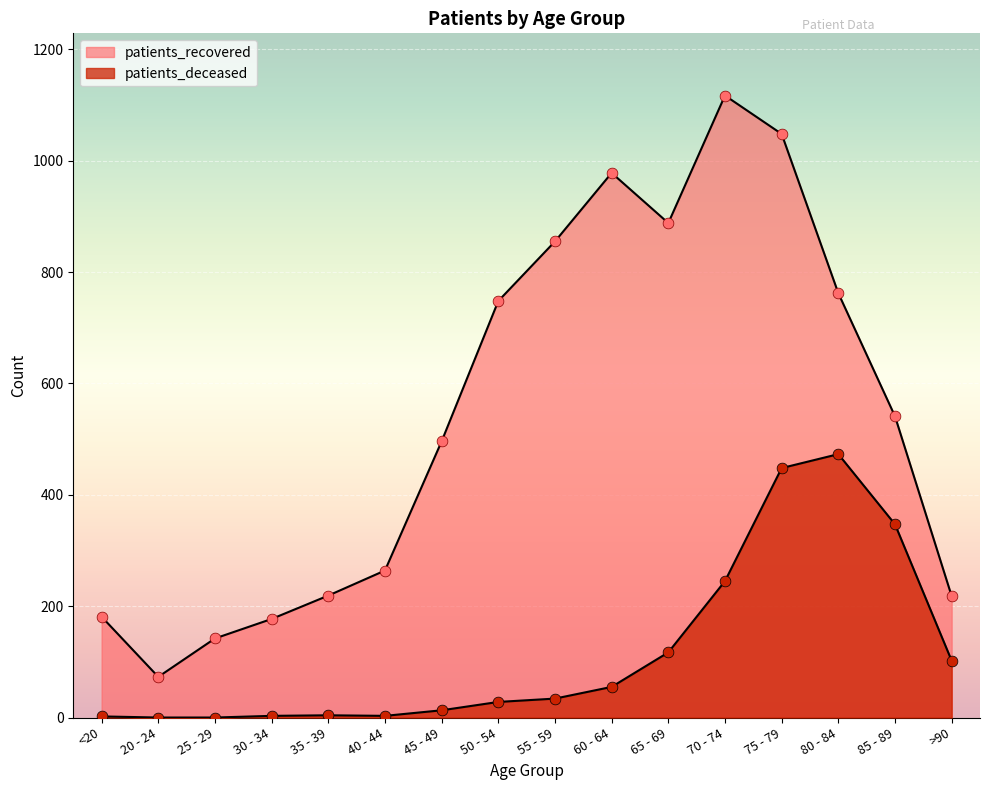

At which category is the sum across all series the highest?

75 - 79